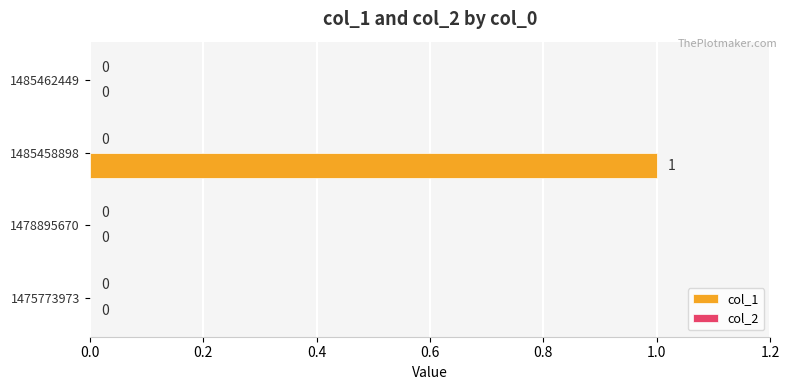

Which has a higher value, 1478895670 or 1485458898?

1485458898